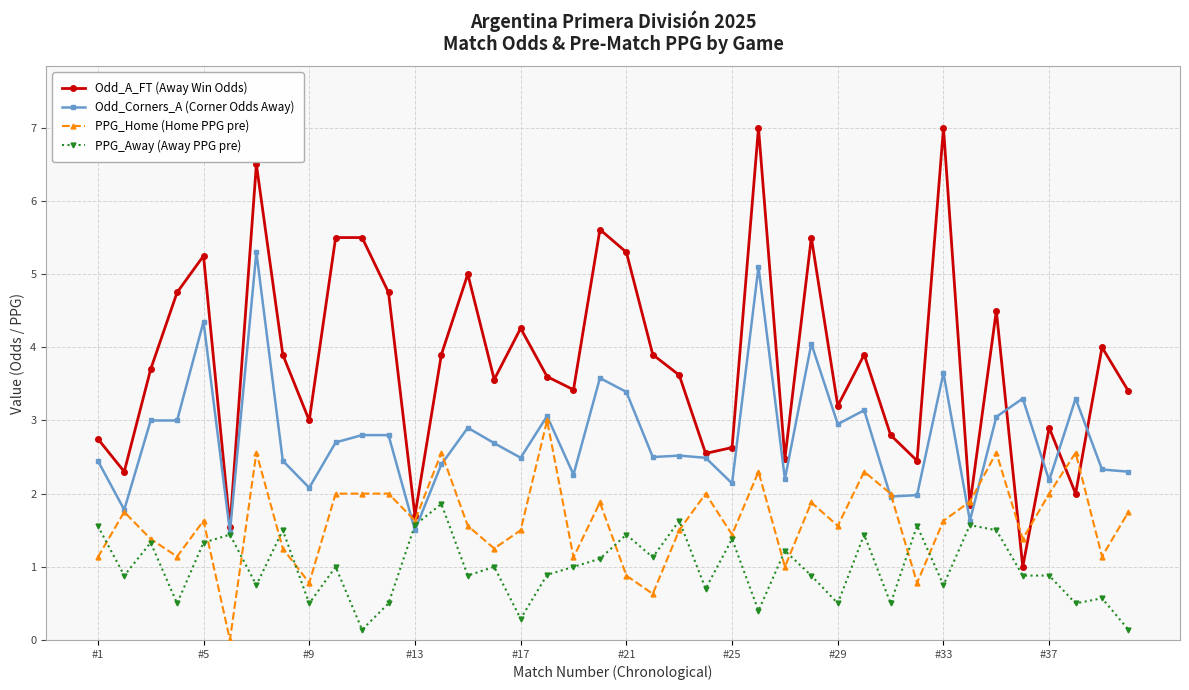

True or false: PPG_Away (Away PPG pre) has more than 0 points higher than both neighbors.

True